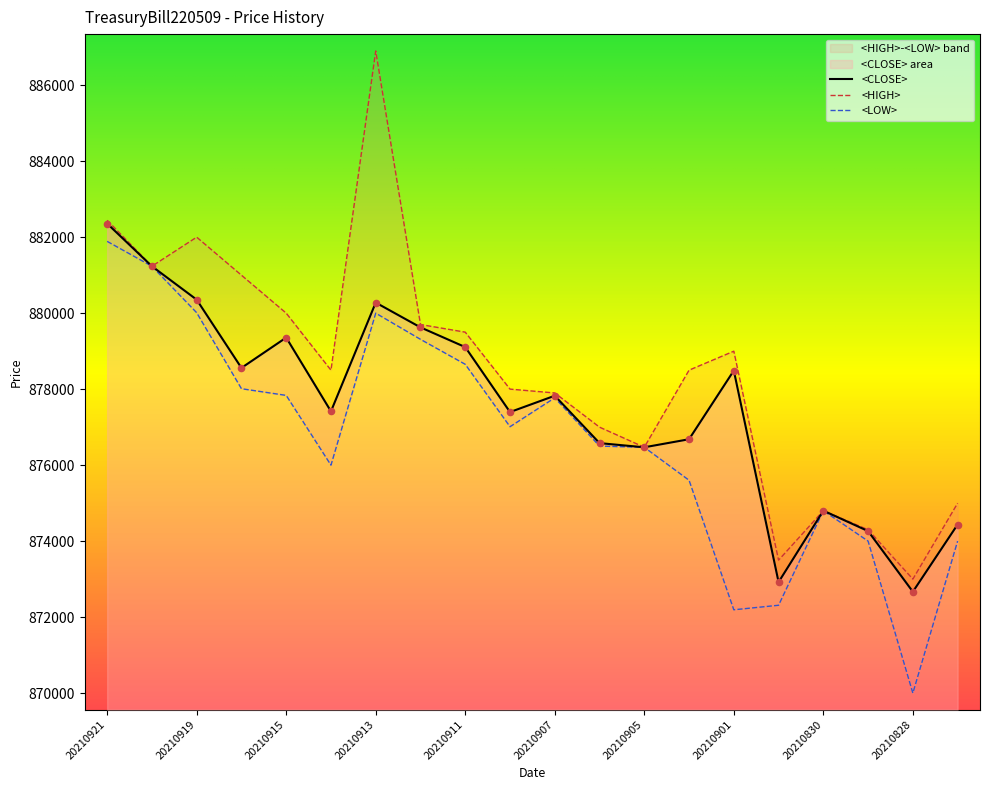

Which series has the largest Y range (max minus min)?

<HIGH>